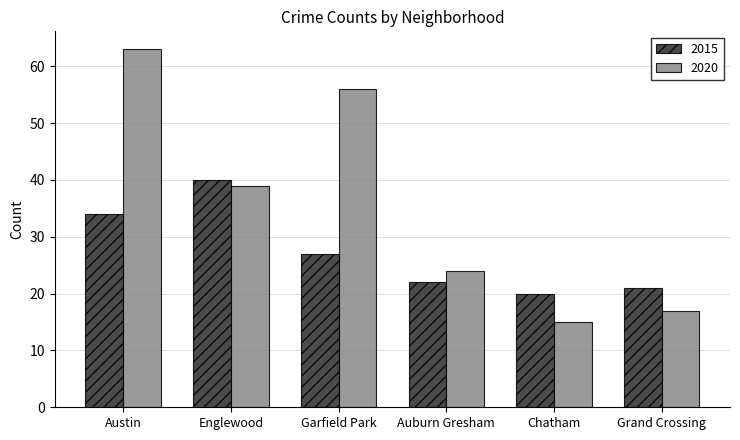

What is the label of the 1st bar from the right?

Grand Crossing